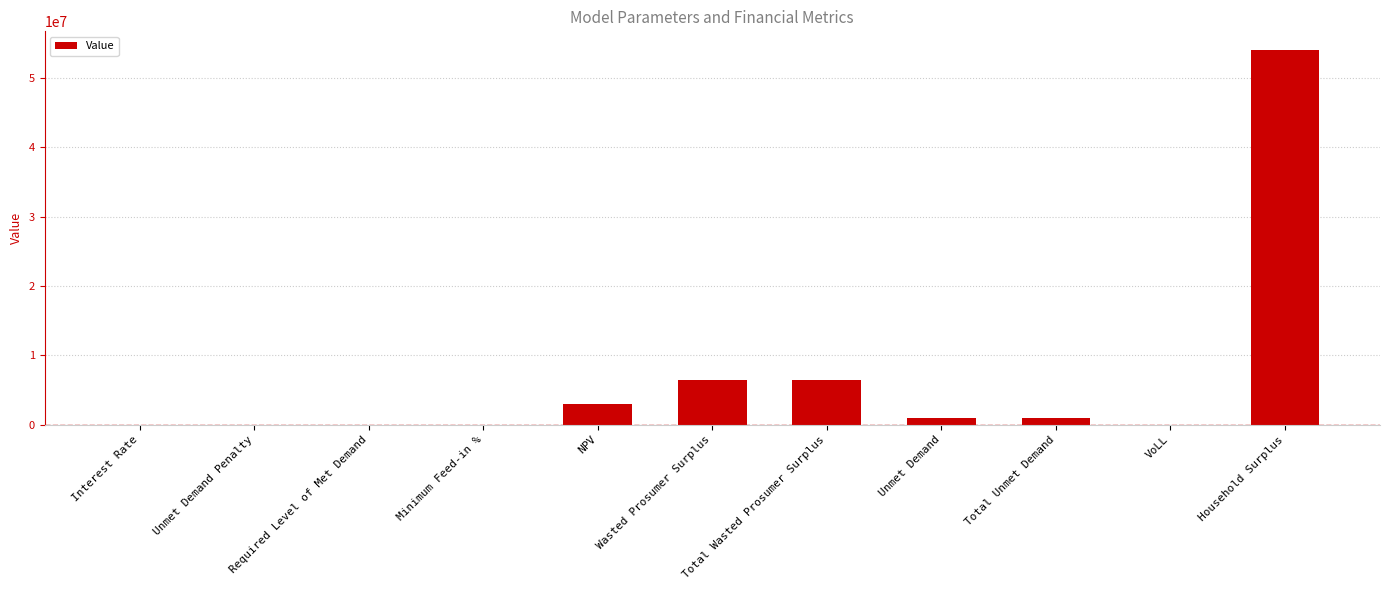

What is the maximum value shown in the chart?

54005795.8